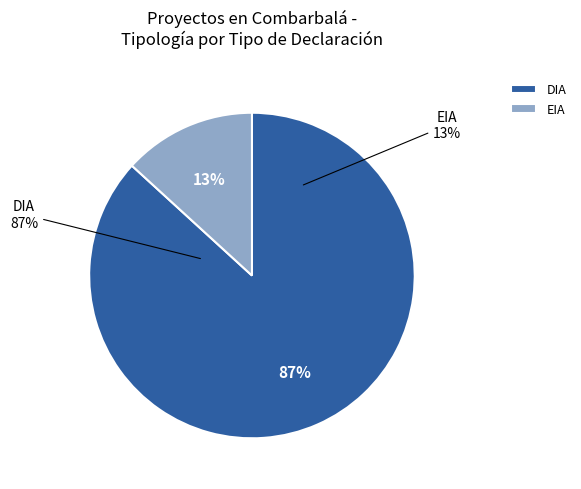

What is the smallest slice in the pie chart?

EIA